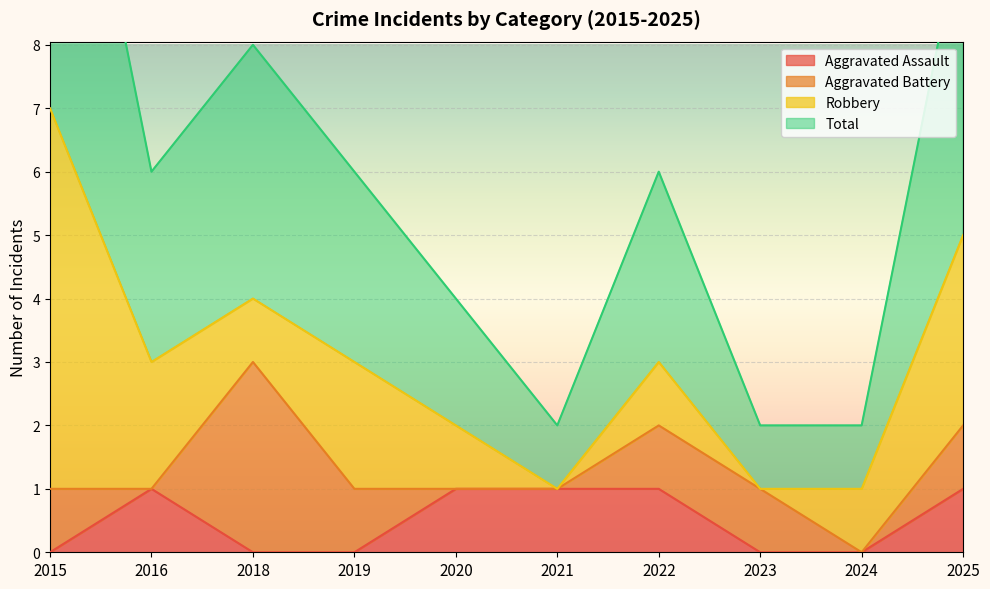

Which category has the lowest value across all series?

2015